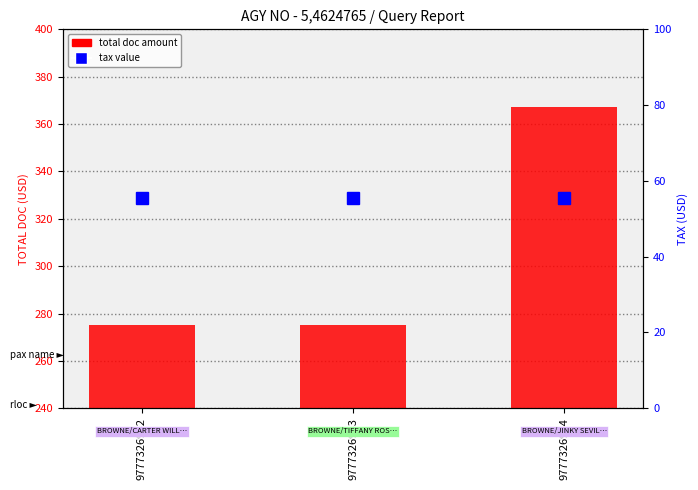

What is the maximum value shown in the chart?

367.0